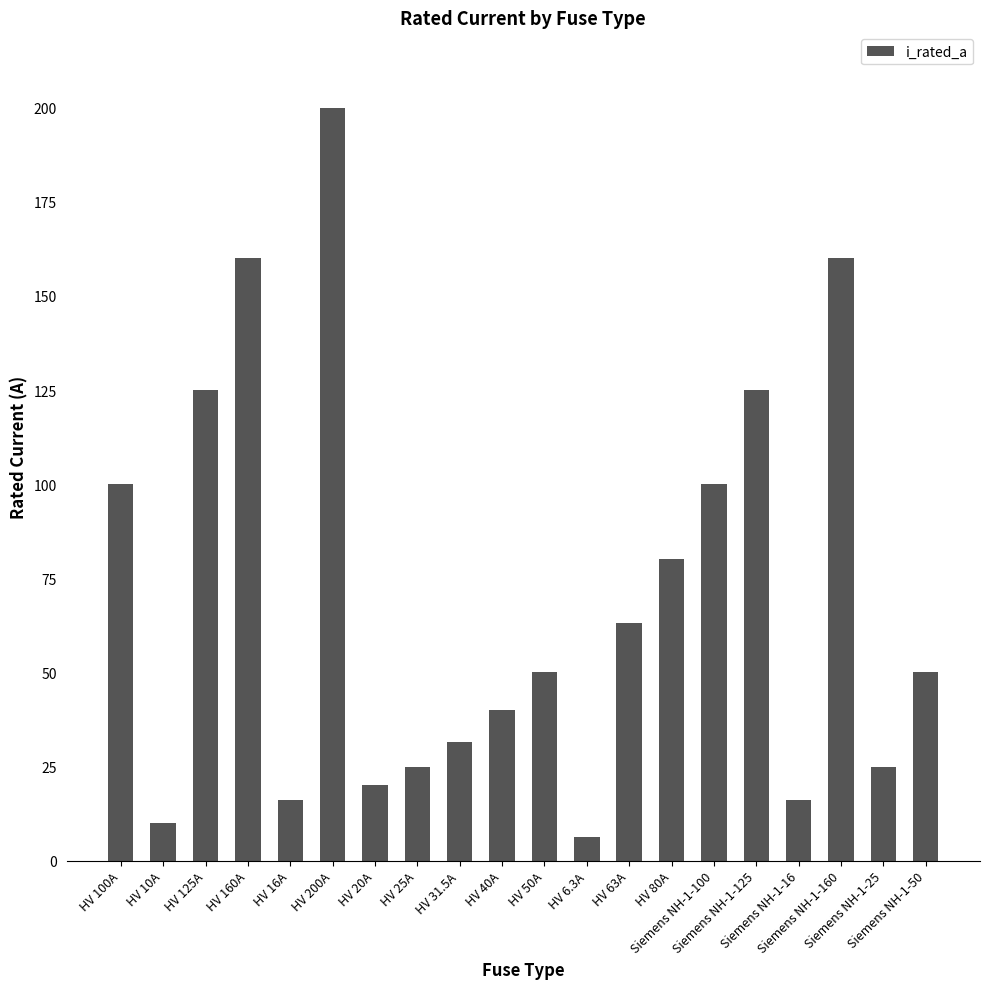

The chart shows a value of 160.0 at Siemens NH-1-160. True or false?

True